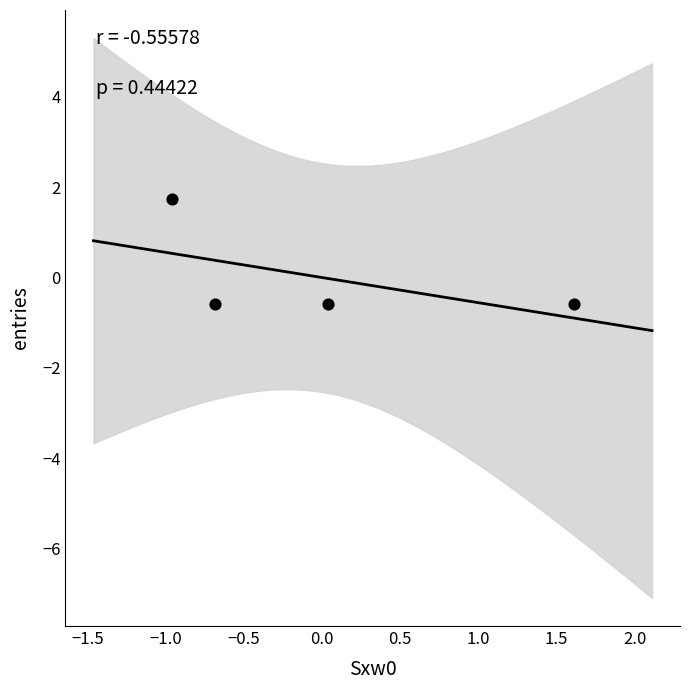

What is the range of X values (max minus min)?

2.6